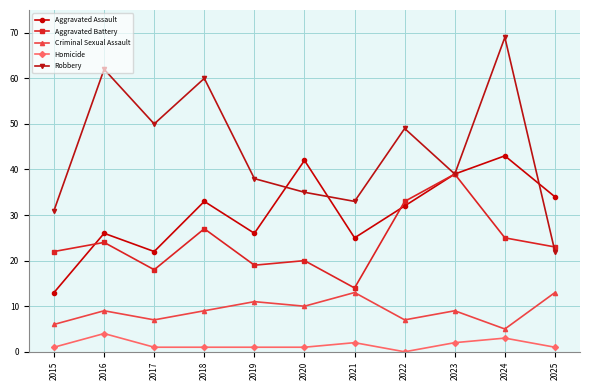

Does the chart display data point markers on the line(s)?

Yes